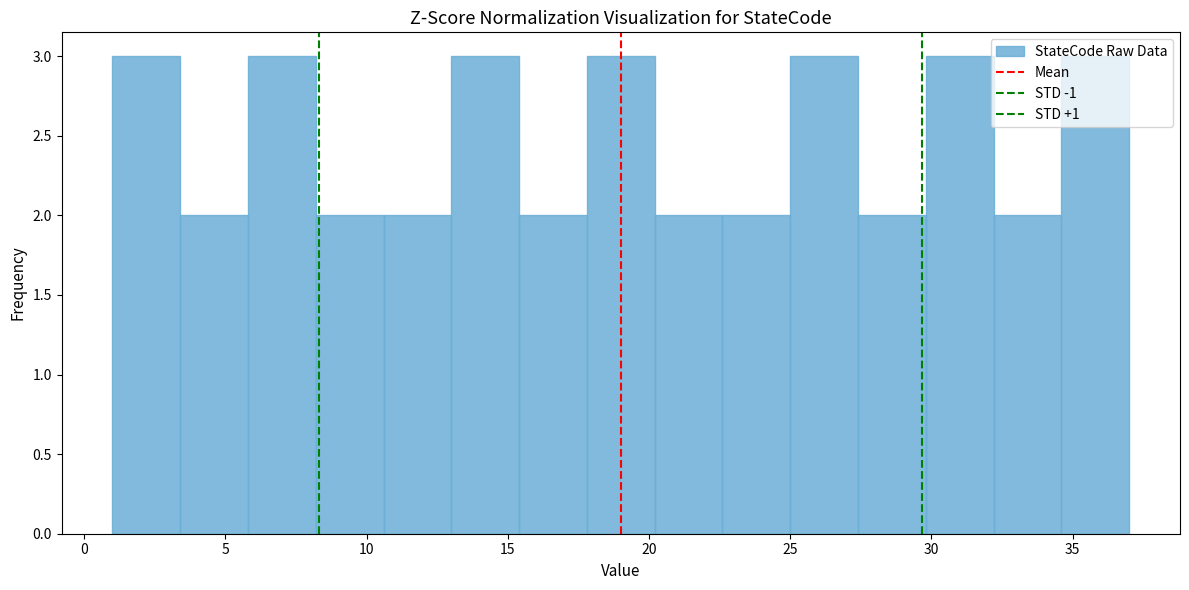

Reading left to right, list every bar in this chart as the range it spans on the x-axis followed by its height. Neither the bar edges nor the heights are printed on the chart, so give them approximately, as read against the axes.

1.0 to 3.4: 3
3.4 to 5.8: 2
5.8 to 8.2: 3
8.2 to 10.6: 2
10.6 to 13.0: 2
13.0 to 15.4: 3
15.4 to 17.8: 2
17.8 to 20.2: 3
20.2 to 22.6: 2
22.6 to 25.0: 2
25.0 to 27.4: 3
27.4 to 29.8: 2
29.8 to 32.2: 3
32.2 to 34.6: 2
34.6 to 37.0: 3